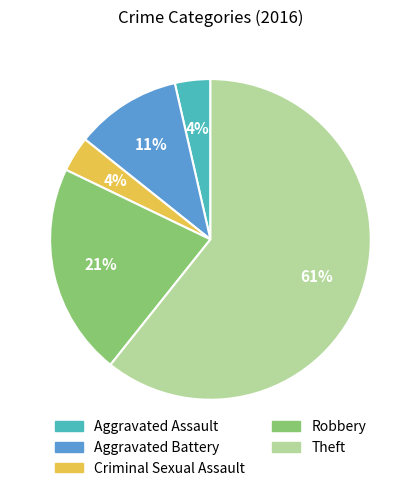

To the nearest percent, what portion does Robbery represent?

21%